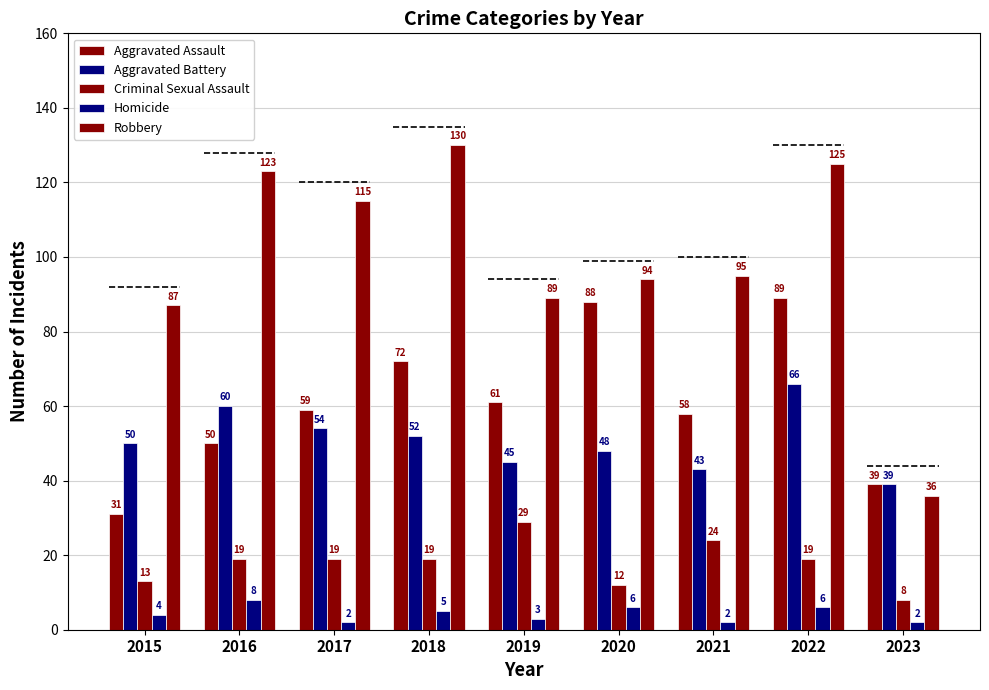

What is the sum of the Homicide values at 2019 and 2017?

5